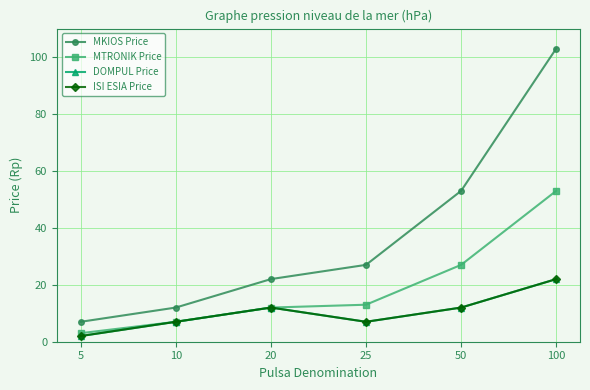

Which series has the largest range (max minus min)?

MKIOS Price